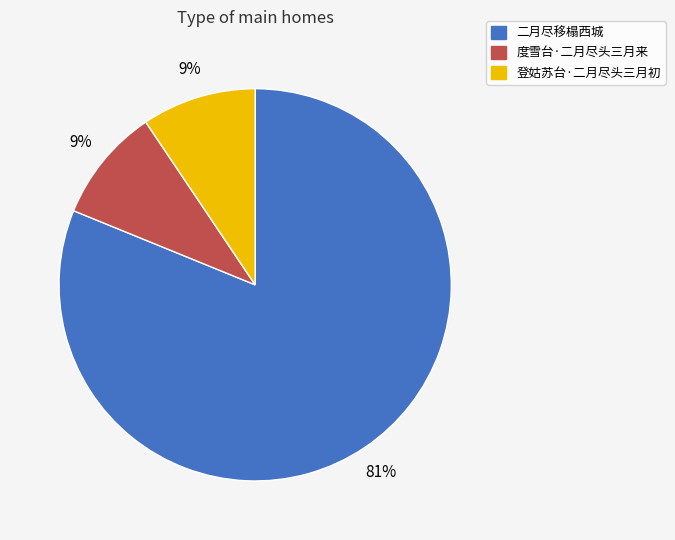

What is the largest slice in the pie chart?

二月尽移榻西城